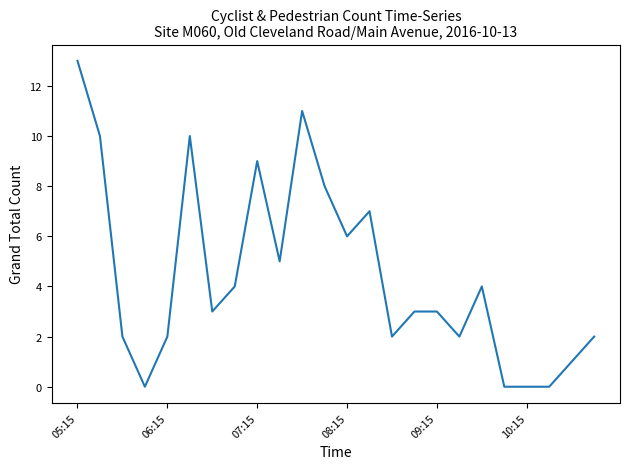

What is the greatest value displayed?

13